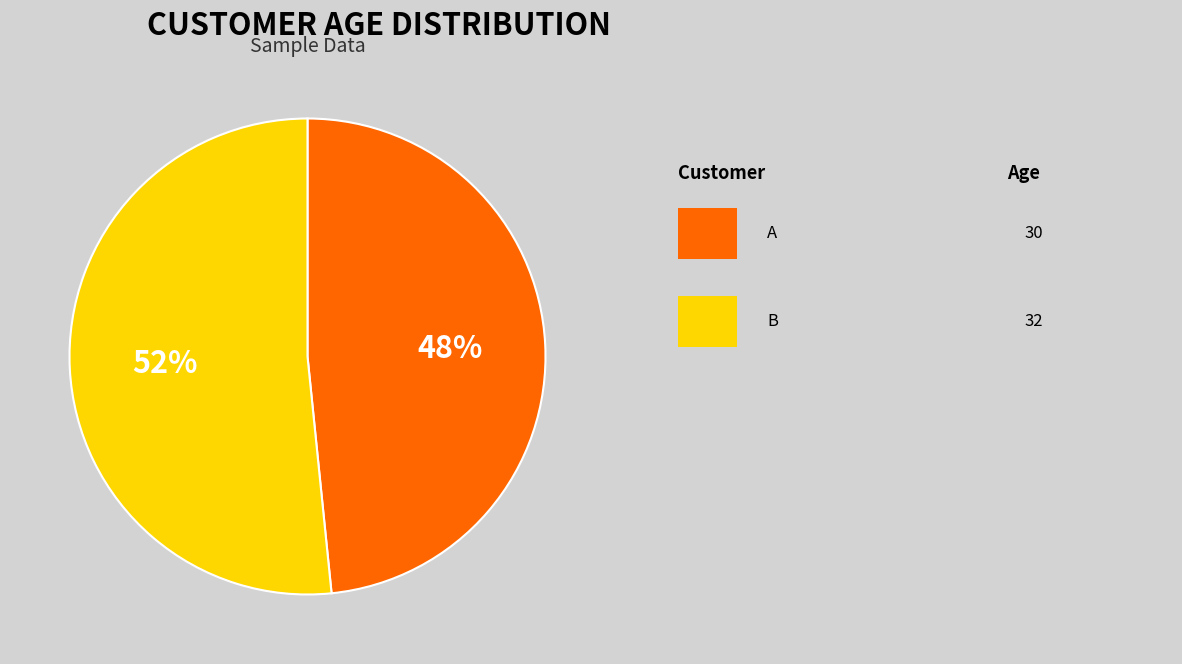

Does any single category account for the majority?

Yes